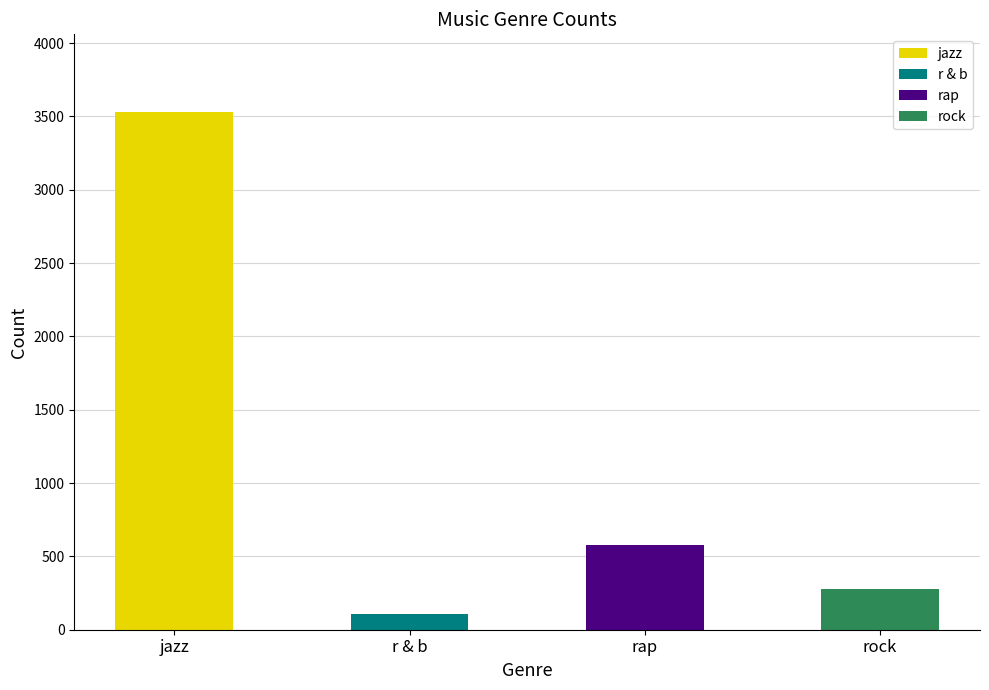

What is the value of the 3rd bar from the left?

579